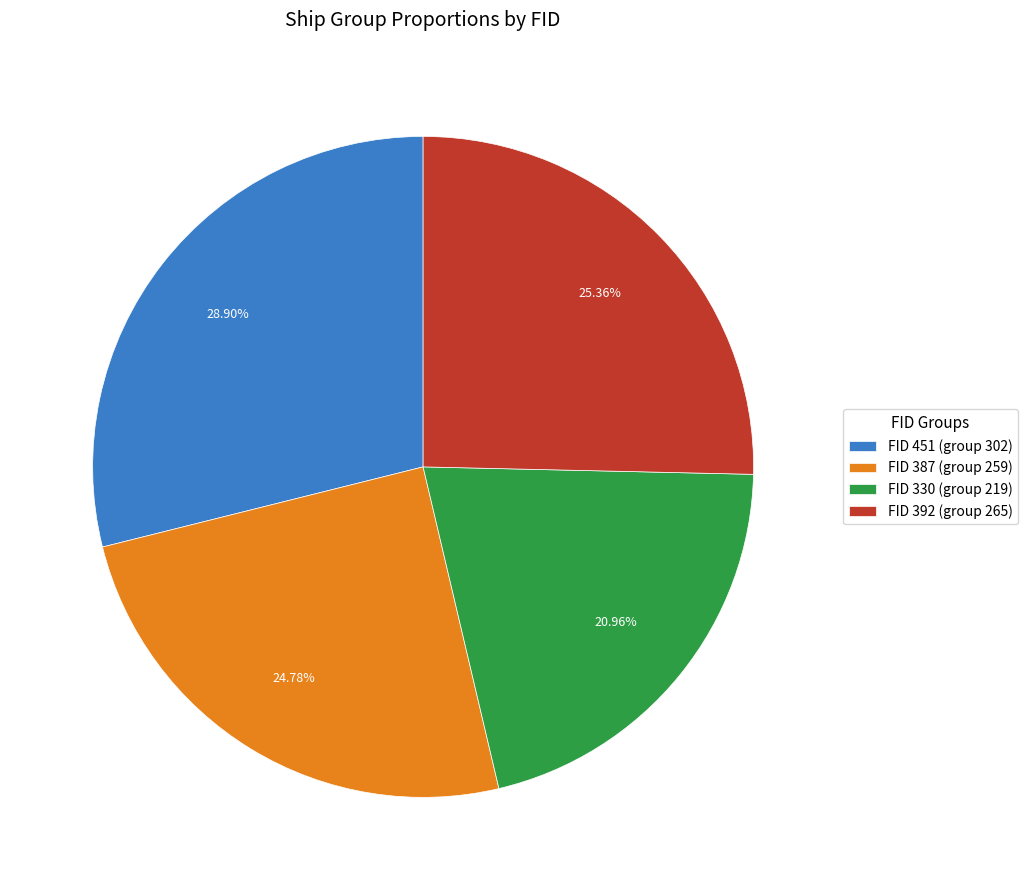

How many slices are in this pie chart?

4